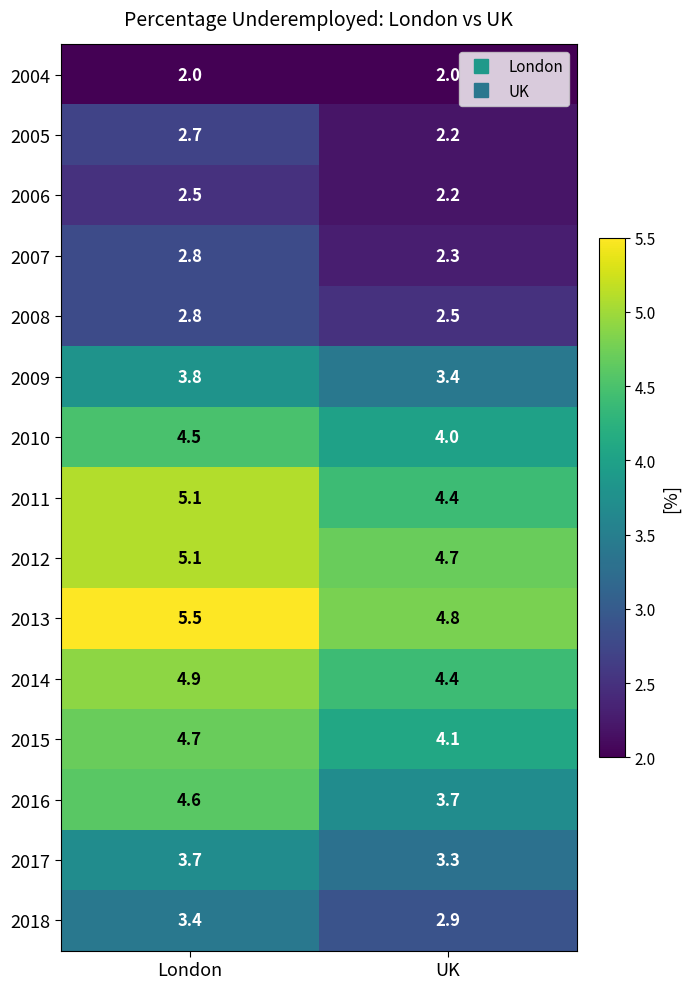

At how many categories does at least one series exceed 4?

2